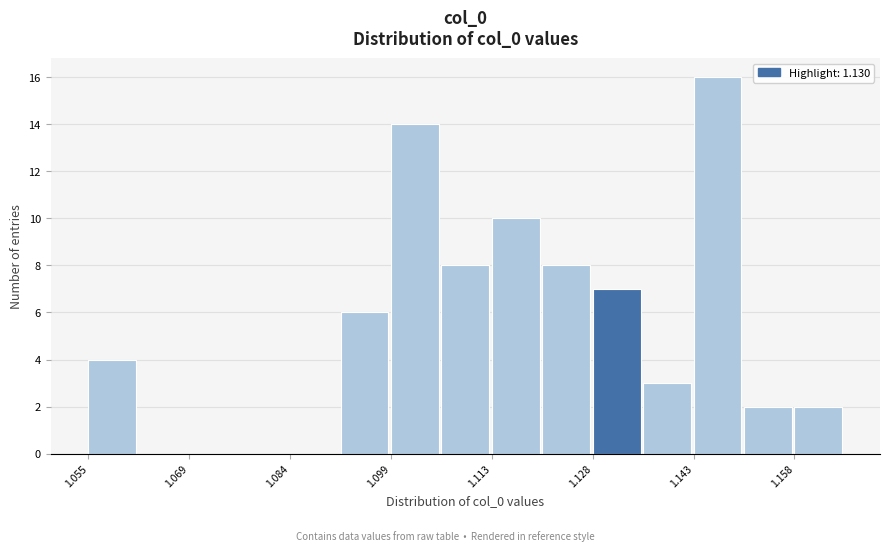

Around what value on the x-axis is the tallest bar? Give the approximate position of its centre, as read against the axis.

1.146